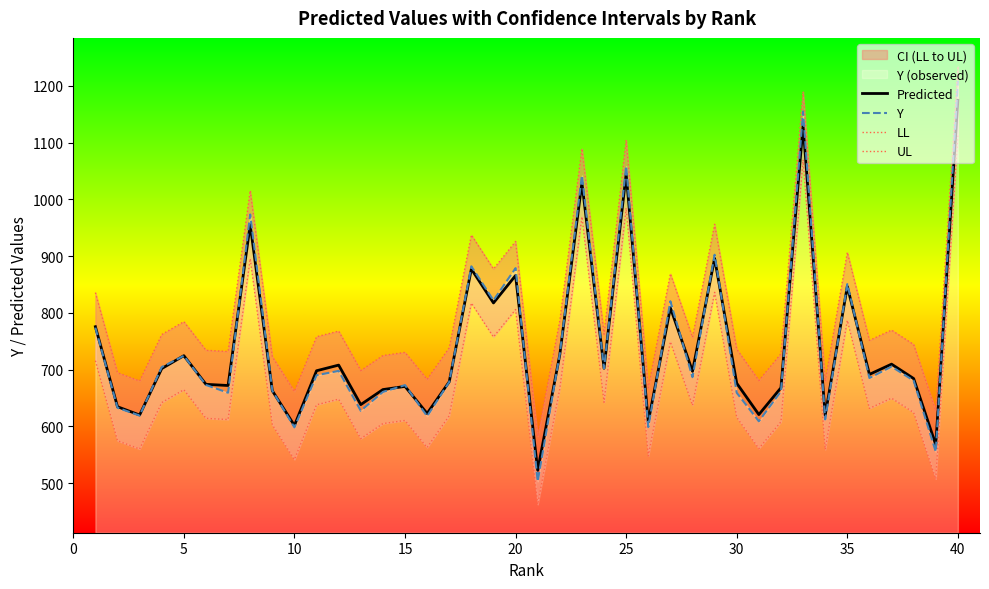

Which category has the highest value in the Y series?

40